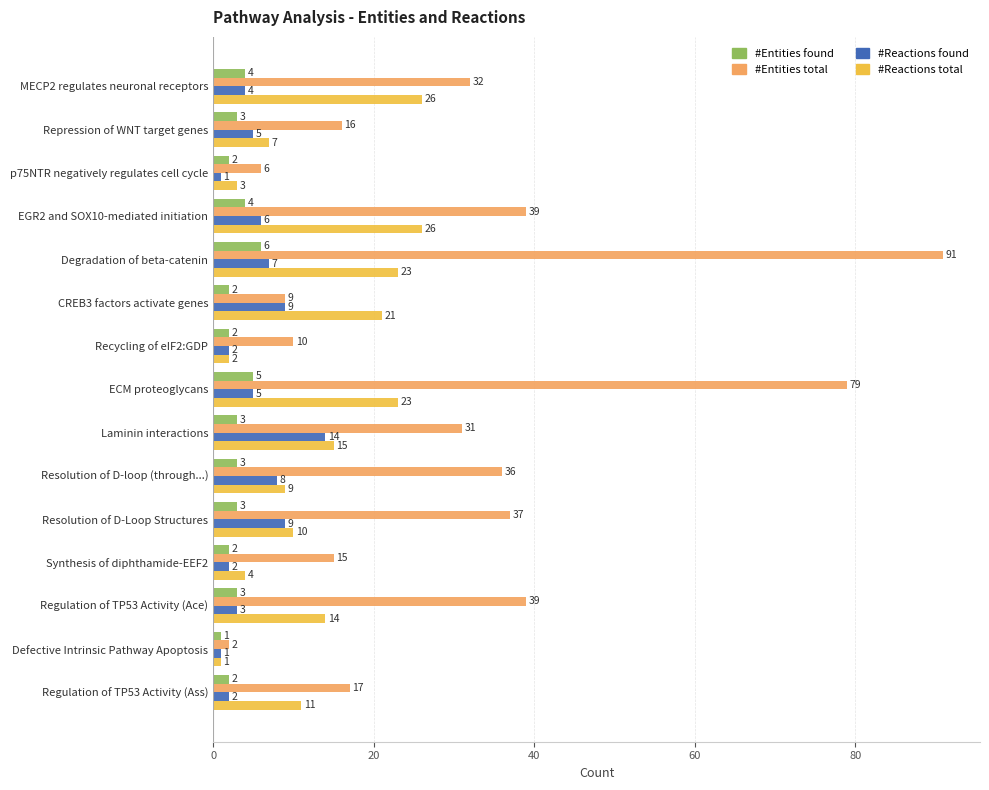

Between Recycling of eIF2:GDP and Defective Intrinsic Pathway Apoptosis, which series saw the biggest shift?

#Entities total